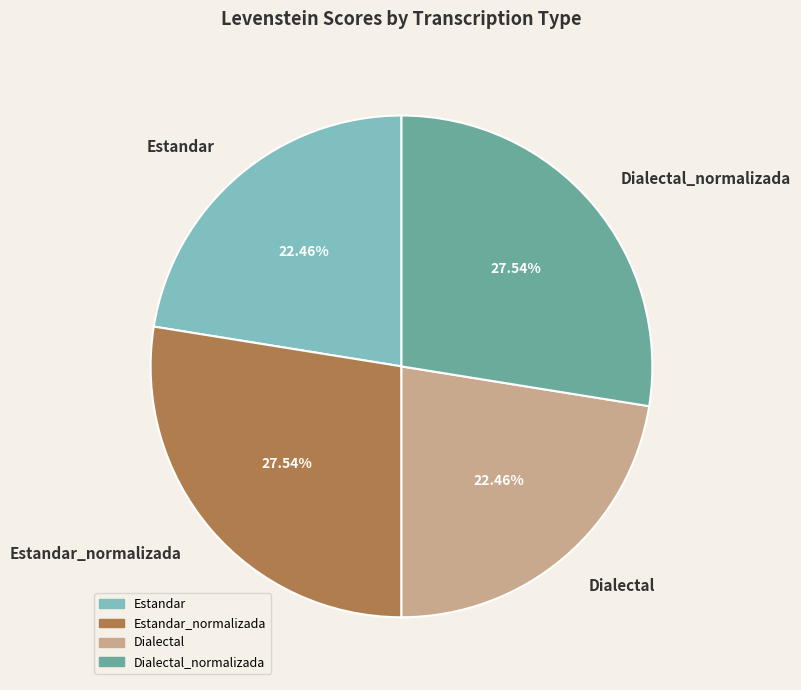

How many slices are in this pie chart?

4